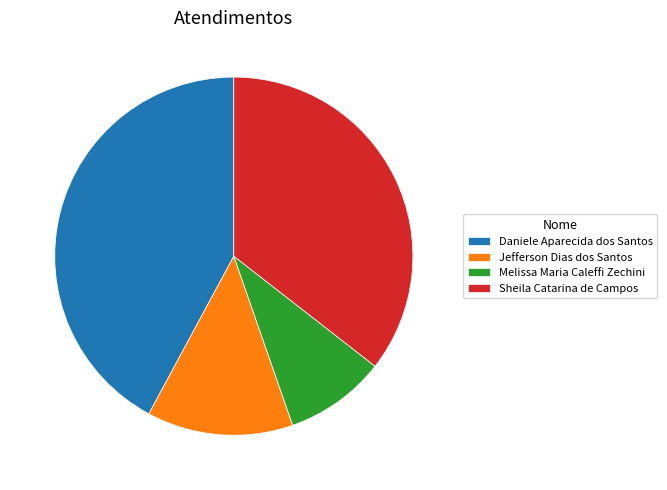

Does Sheila Catarina de Campos represent more than half of the total?

No